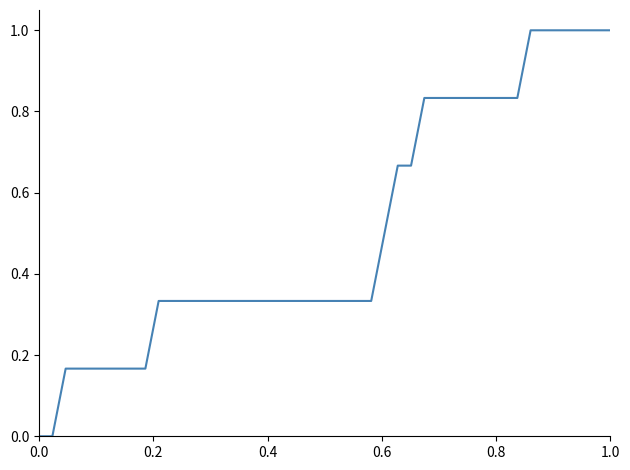

What is the greatest value displayed?

1.0